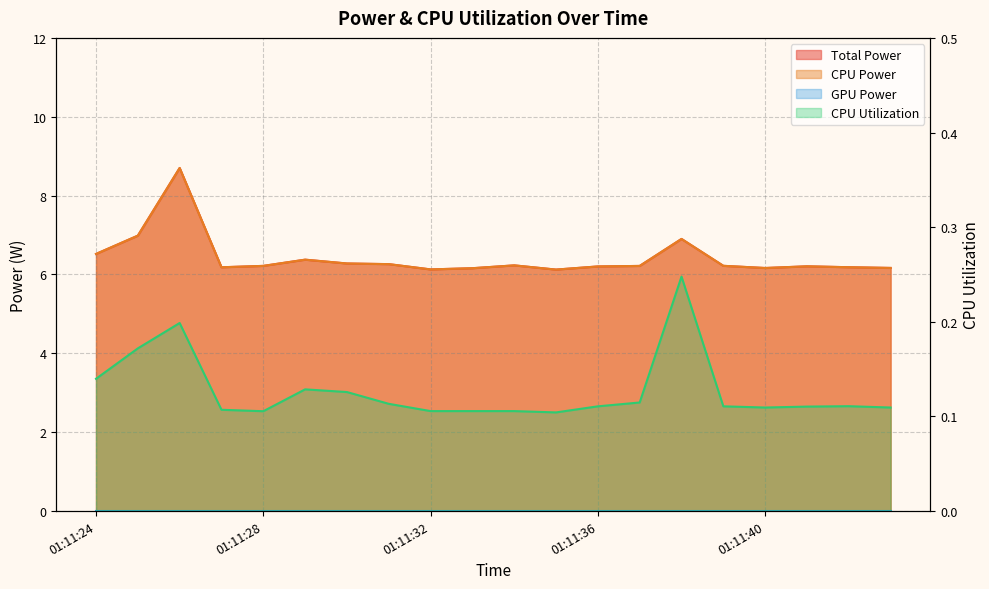

True or false: CPU Utilization and CPU Power intersect in this chart.

False